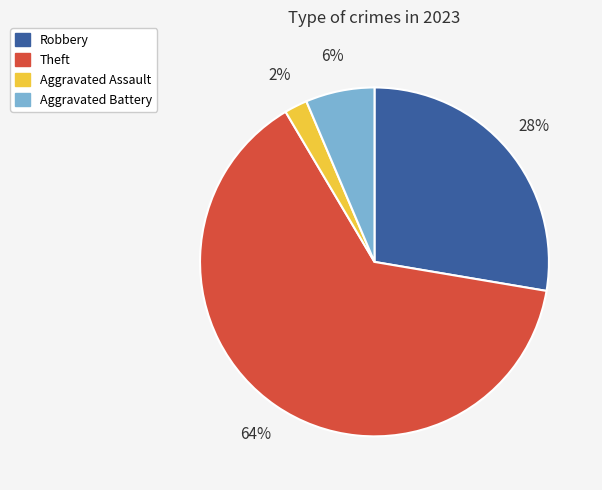

What is the majority slice?

Theft